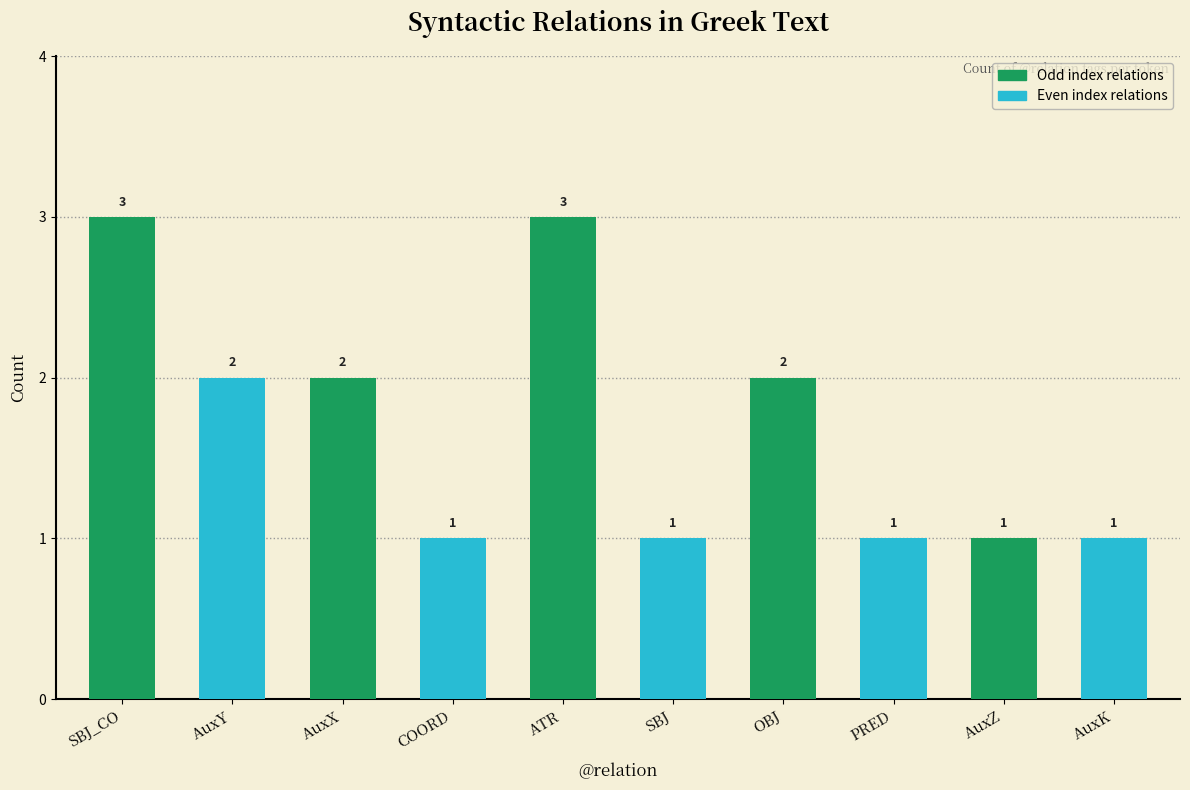

Reading left to right, list all the values displayed in this chart.

3	2	2	1	3	1	2	1	1	1